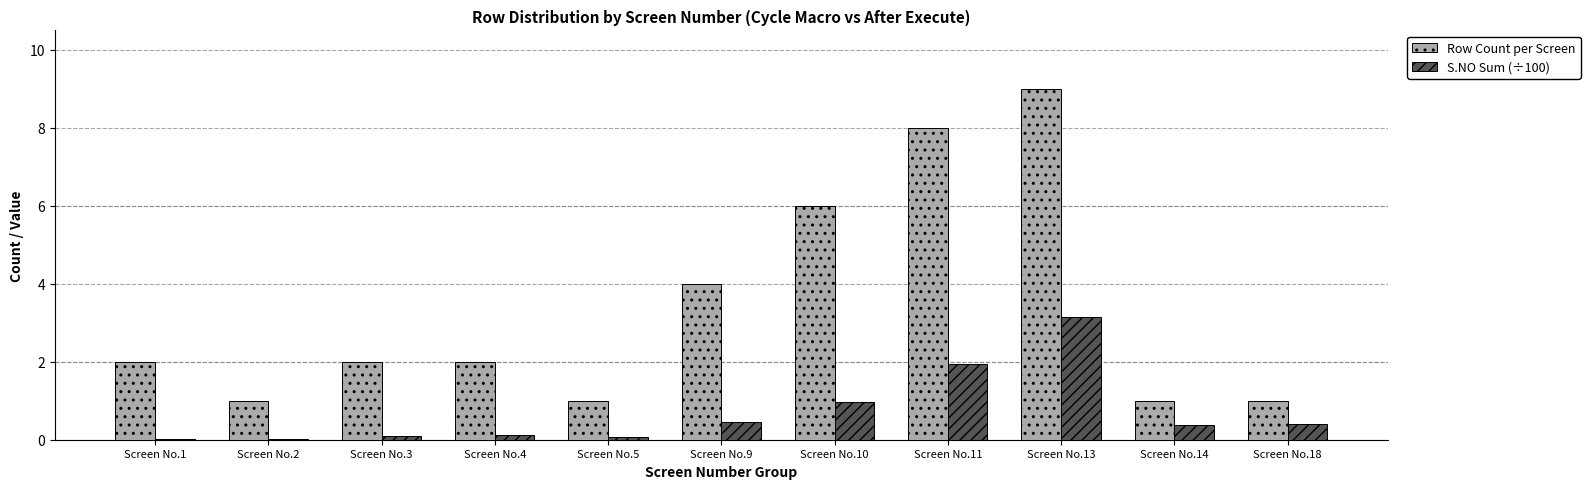

At which category is the sum across all series the highest?

Screen No.13